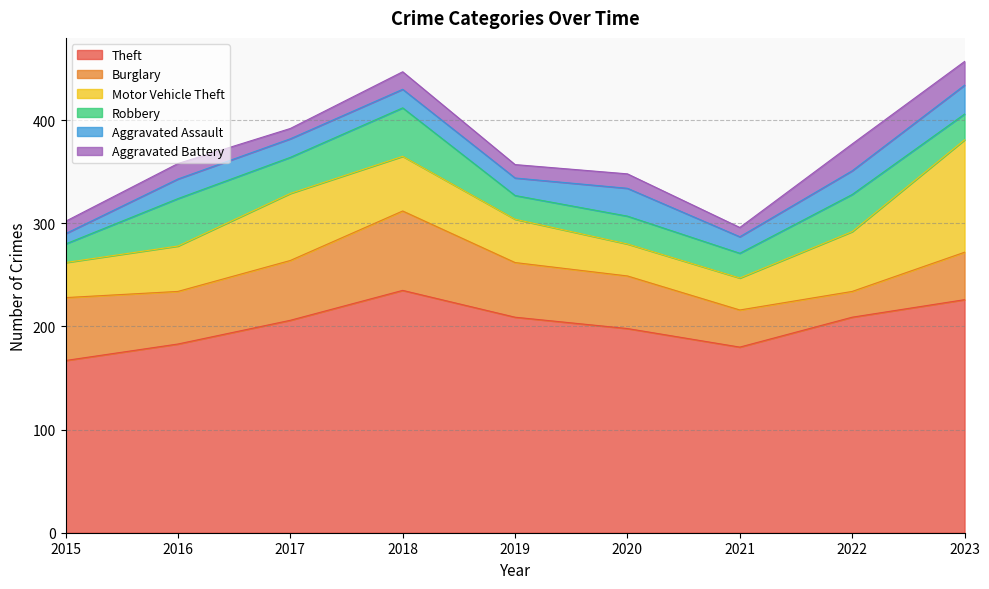

Reading right to left, what are all the values shown in this chart?

Theft: 2023=226	2022=209	2021=180	2020=198	2019=209	2018=235	2017=206	2016=183	2015=167
Burglary: 2023=46	2022=25	2021=36	2020=51	2019=53	2018=77	2017=58	2016=51	2015=61
Motor Vehicle Theft: 2023=109	2022=58	2021=31	2020=31	2019=42	2018=53	2017=65	2016=44	2015=34
Robbery: 2023=25	2022=36	2021=24	2020=27	2019=23	2018=47	2017=35	2016=46	2015=18
Aggravated Assault: 2023=28	2022=23	2021=16	2020=27	2019=17	2018=18	2017=18	2016=19	2015=10
Aggravated Battery: 2023=23	2022=26	2021=9	2020=14	2019=13	2018=17	2017=10	2016=15	2015=12